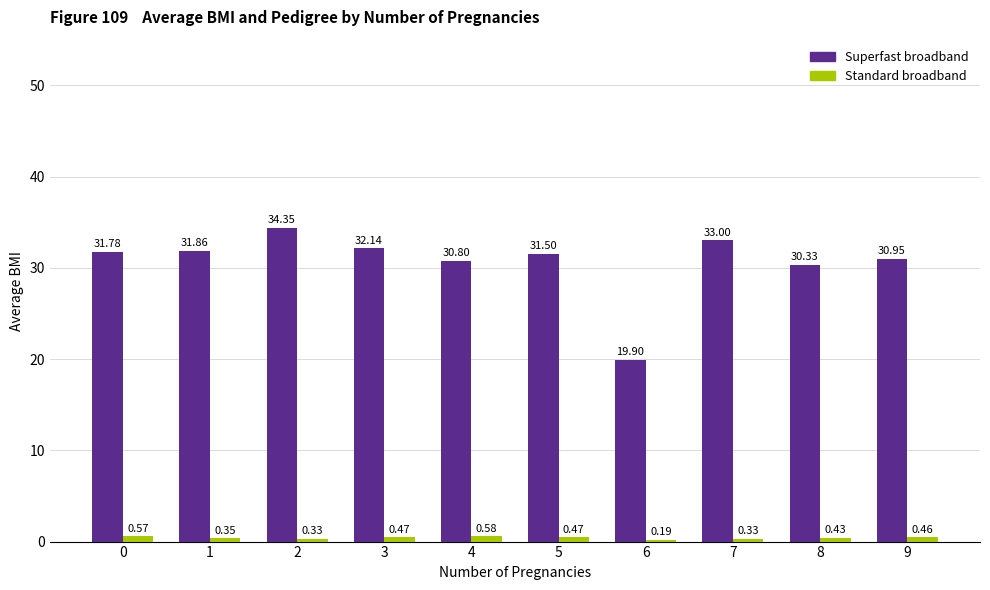

What is the total value across all series at 0?

32.4